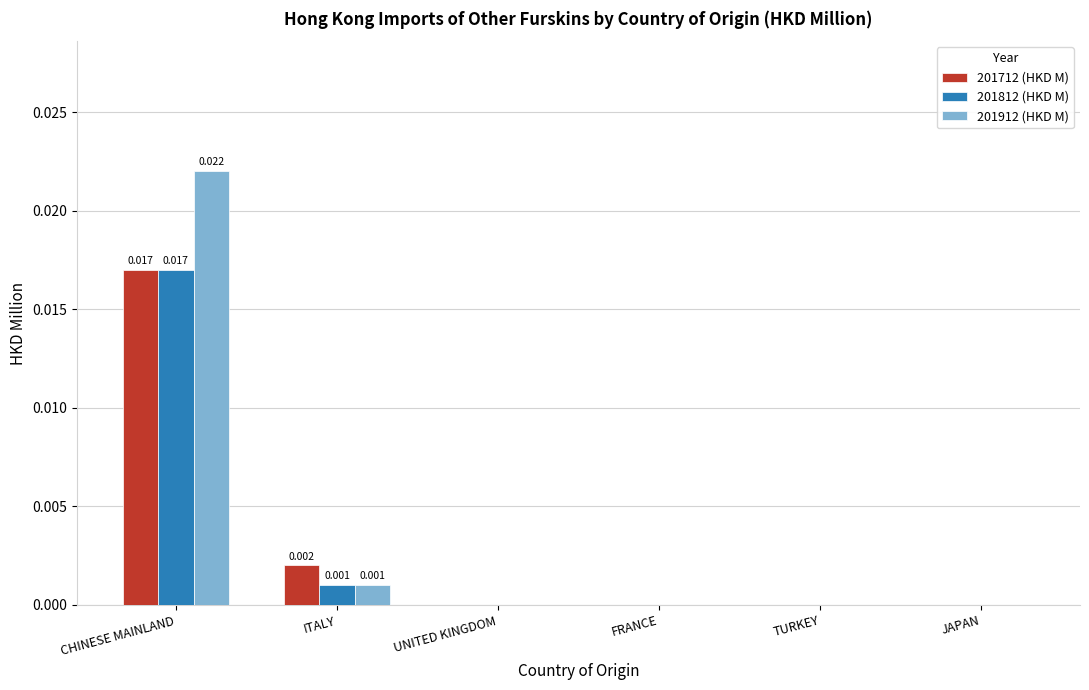

True or false: 201712 (HKD M) has a value of 0.0 at CHINESE MAINLAND.

True